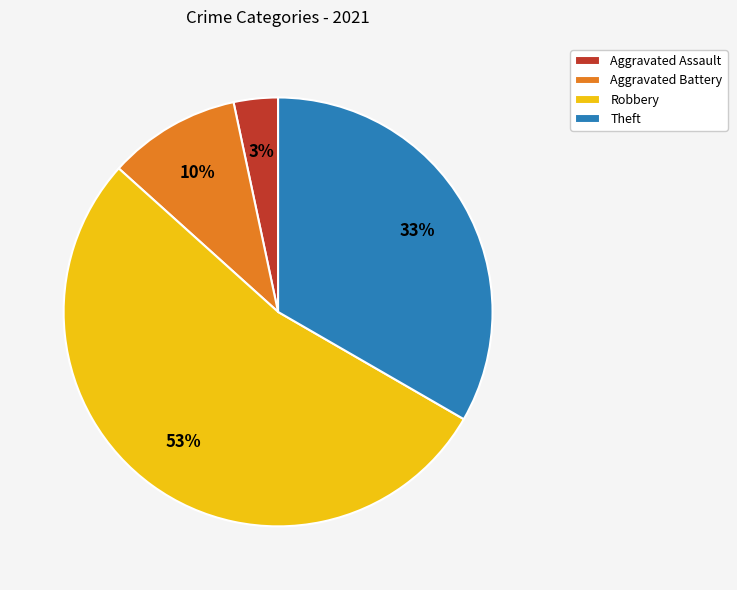

To the nearest percent, what is the difference between the Robbery and Theft slice percentages?

20%